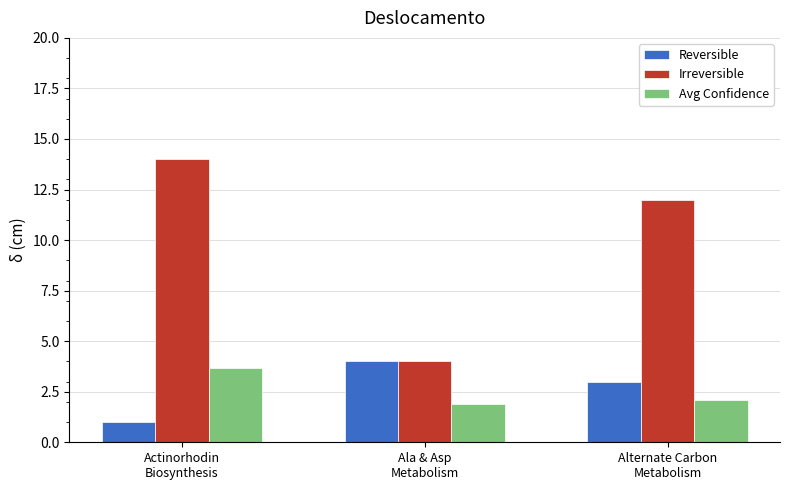

At how many categories does at least one series exceed 10?

2